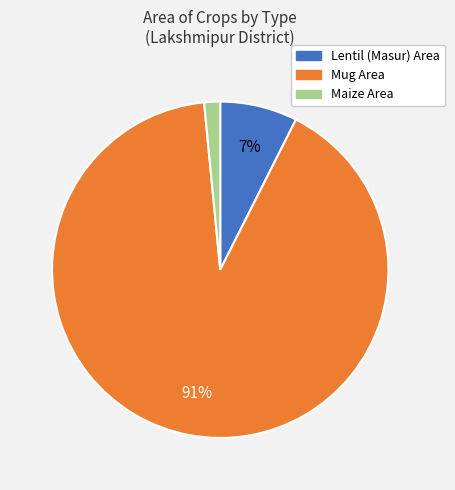

Which category has the smallest portion of the pie?

Maize Area